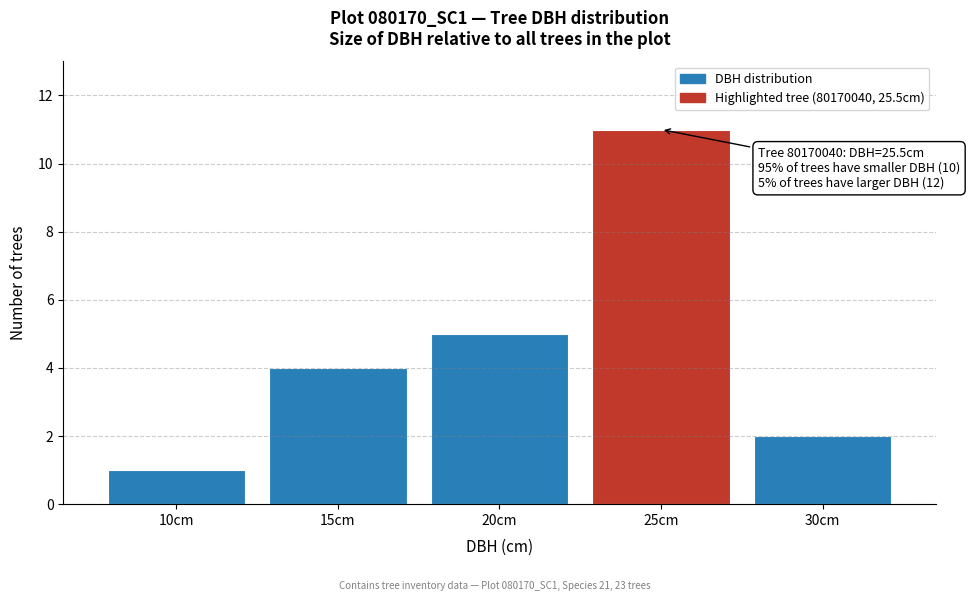

Reading left to right, transcribe all the data shown in this chart.

10cm=1	15cm=4	20cm=5	25cm=11	30cm=2